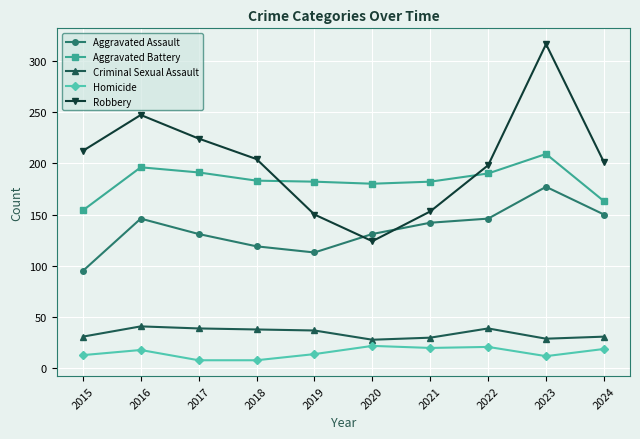

What are all the series names shown in the legend?

Aggravated Assault, Aggravated Battery, Criminal Sexual Assault, Homicide, Robbery